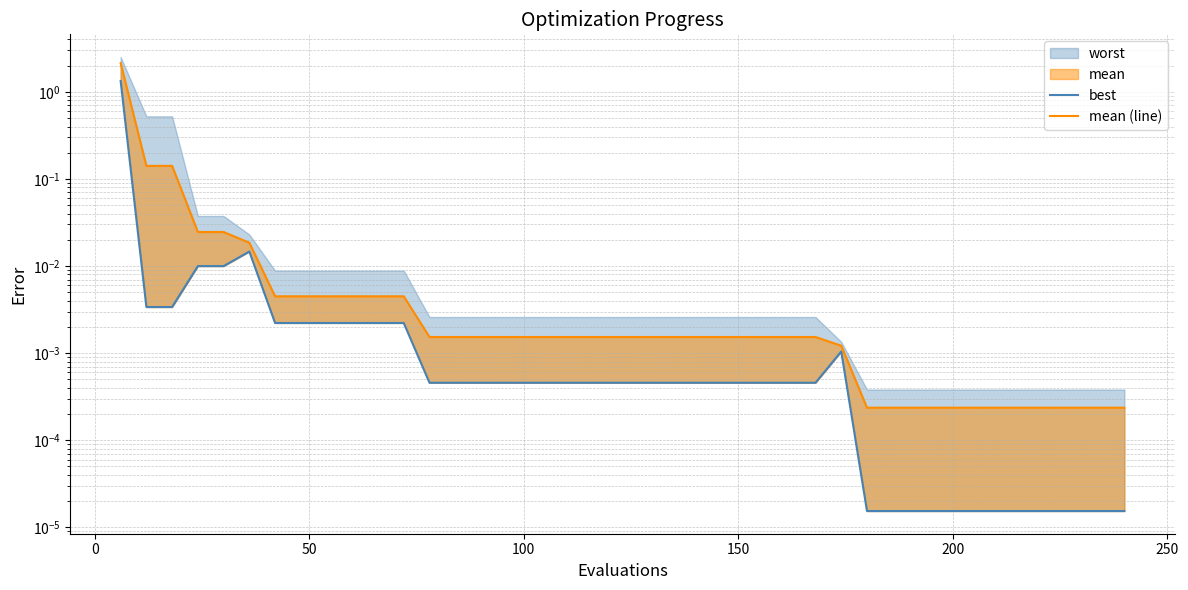

Does the chart display data point markers on the line(s)?

No